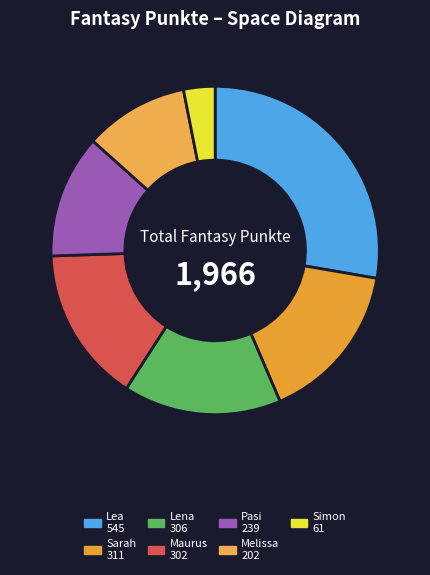

Count the number of slices in the pie.

7